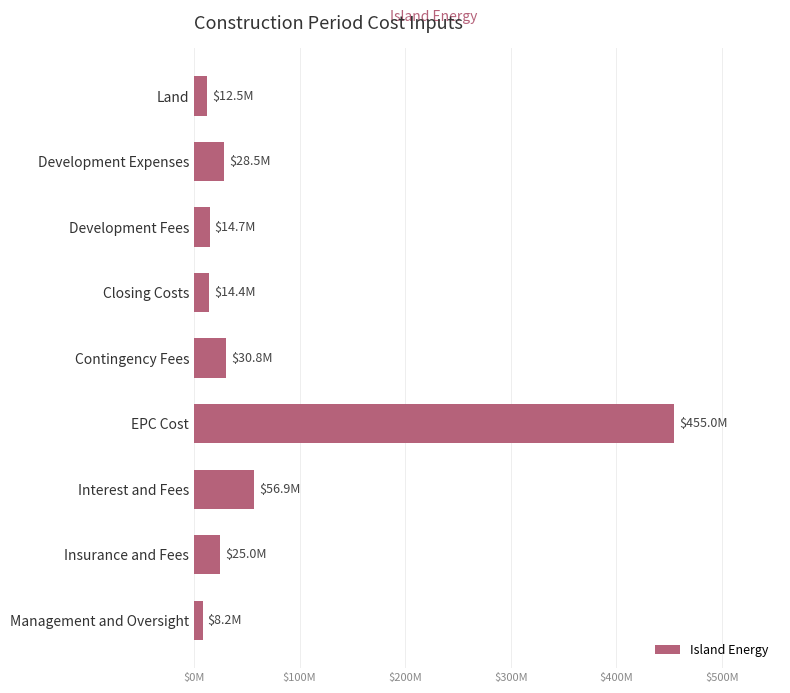

Does the chart contain any negative values?

No